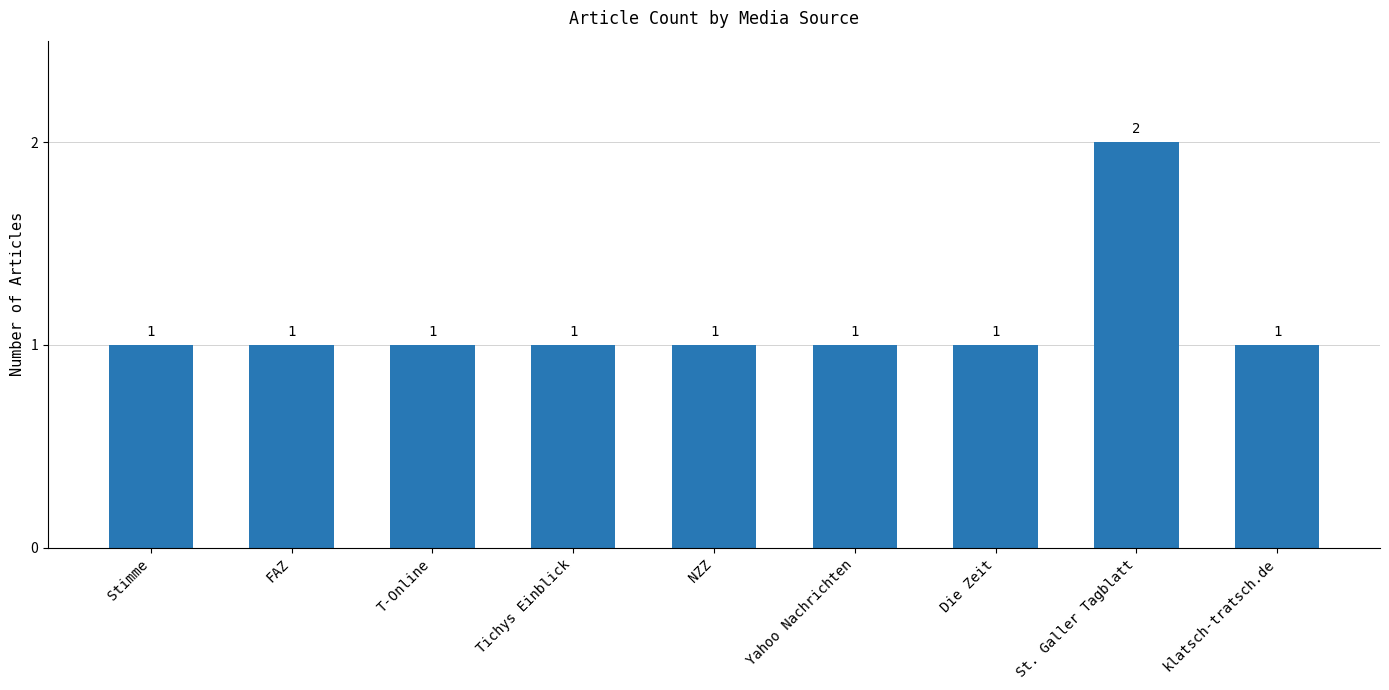

True or false: the data shows 1 at klatsch-tratsch.de.

True